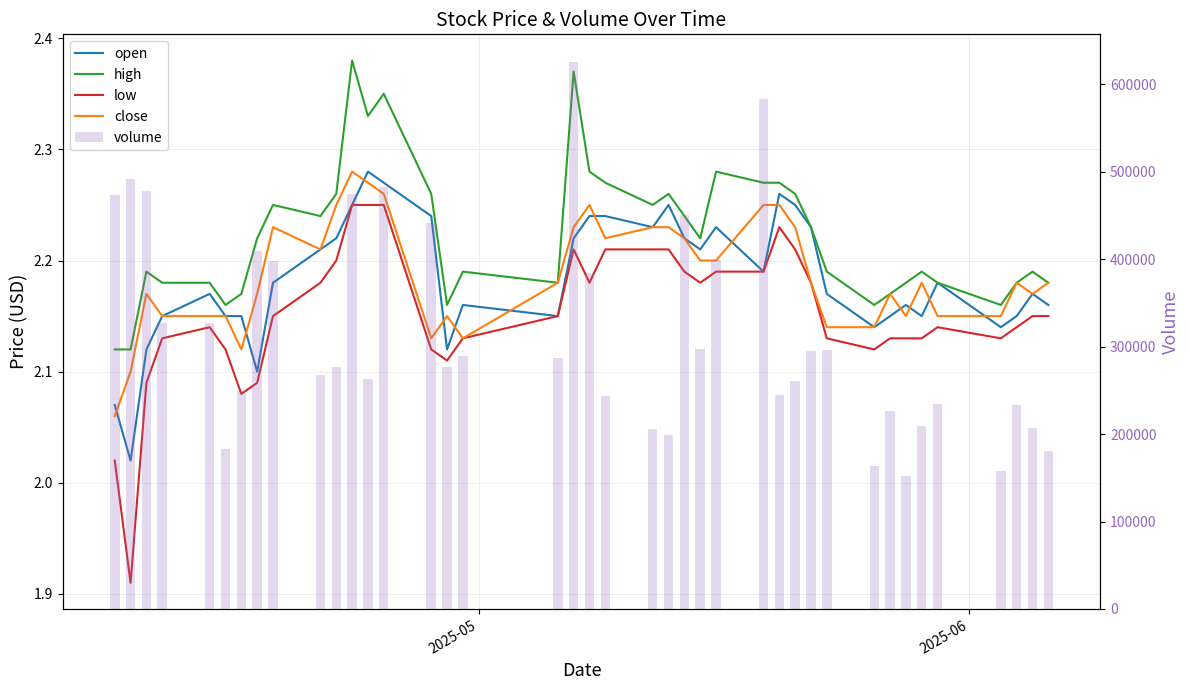

Is the value of open at 37 greater than the value of volume at 5?

No